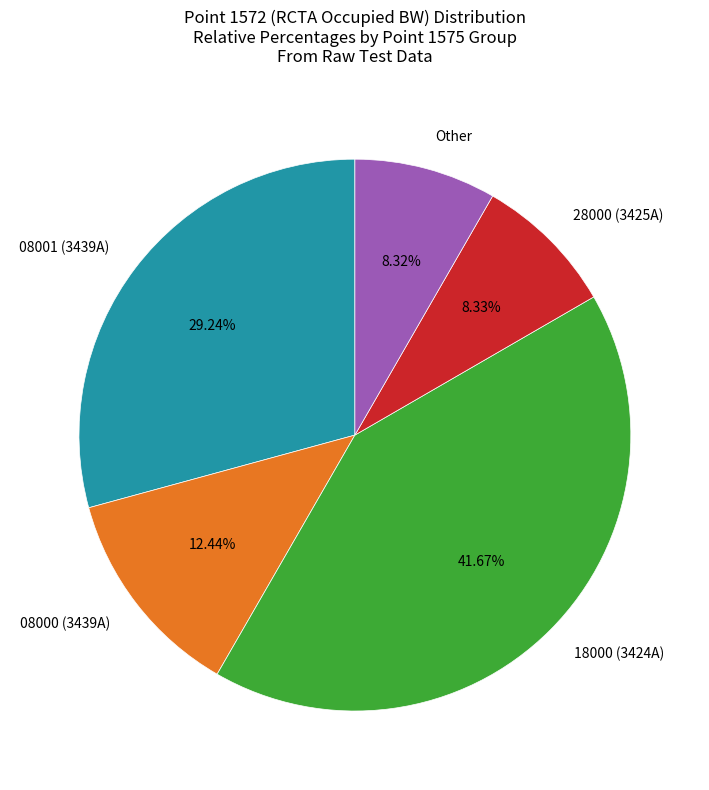

Is the sum of 08000 (3439A) and 28000 (3425A) greater than half?

No